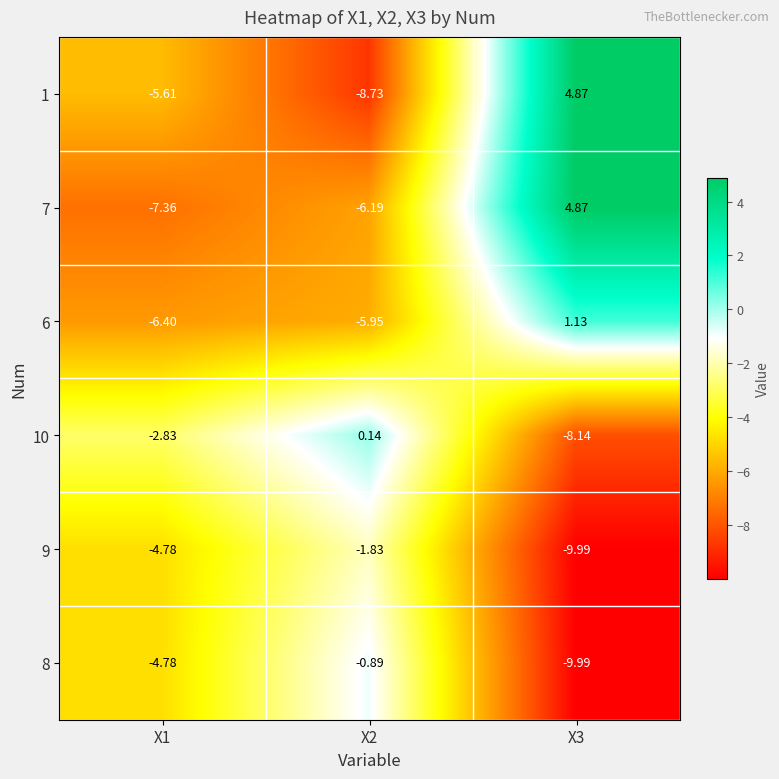

Is the value of 7 at X2 greater than the value of 6 at X1?

Yes